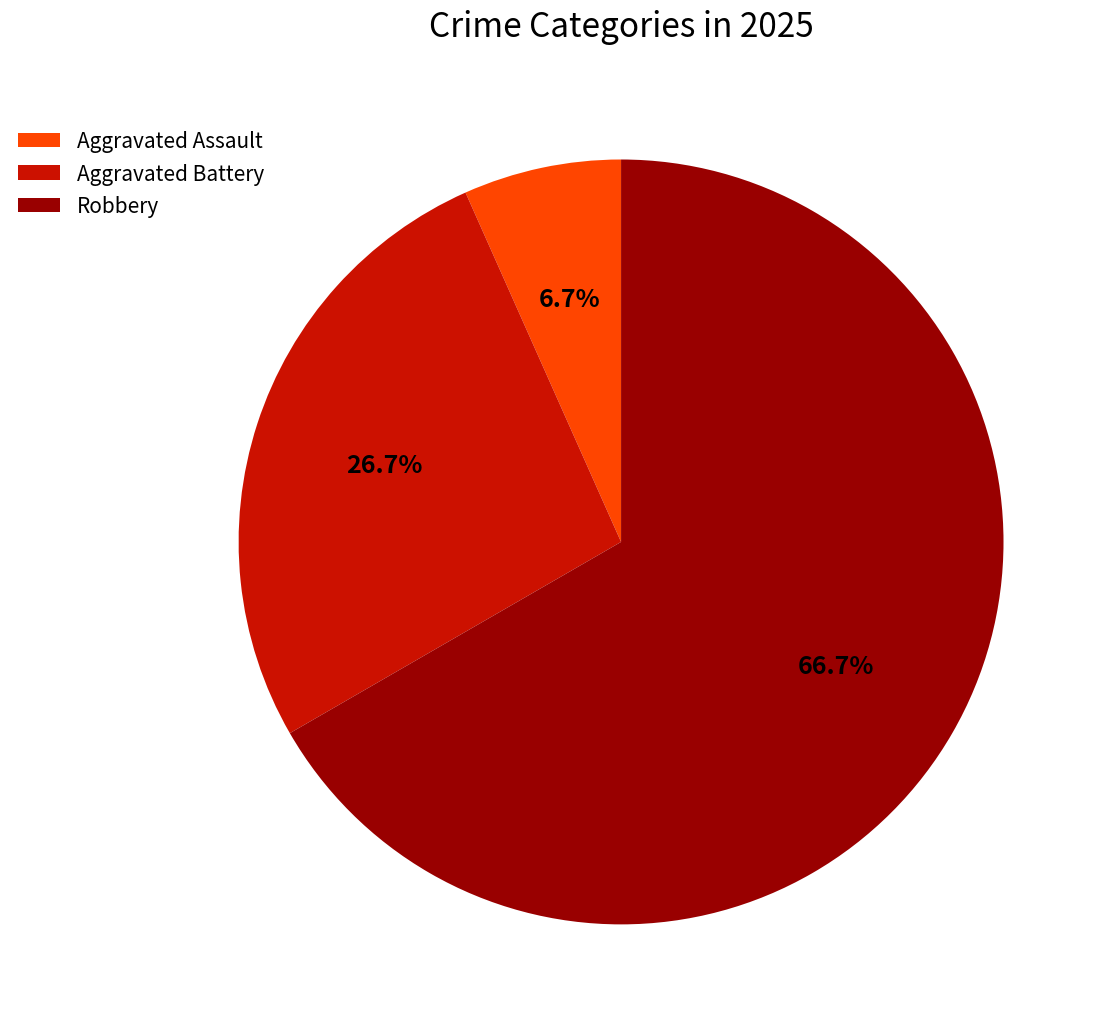

The Robbery slice represents 67% of the pie. True or false?

True